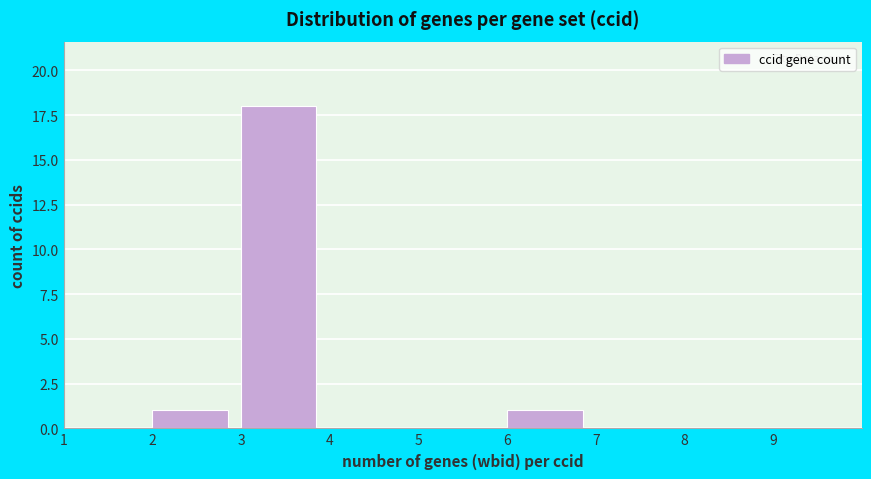

Reading left to right, transcribe this chart: for each bar, give the range it covers on the x-axis and its height. The values are not printed on the chart, so give them approximately, as read against the axis.

1 to 2: 0
2 to 3: 1
3 to 4: 18
4 to 5: 0
5 to 6: 0
6 to 7: 1
7 to 8: 0
8 to 9: 0
9 to 10: 0